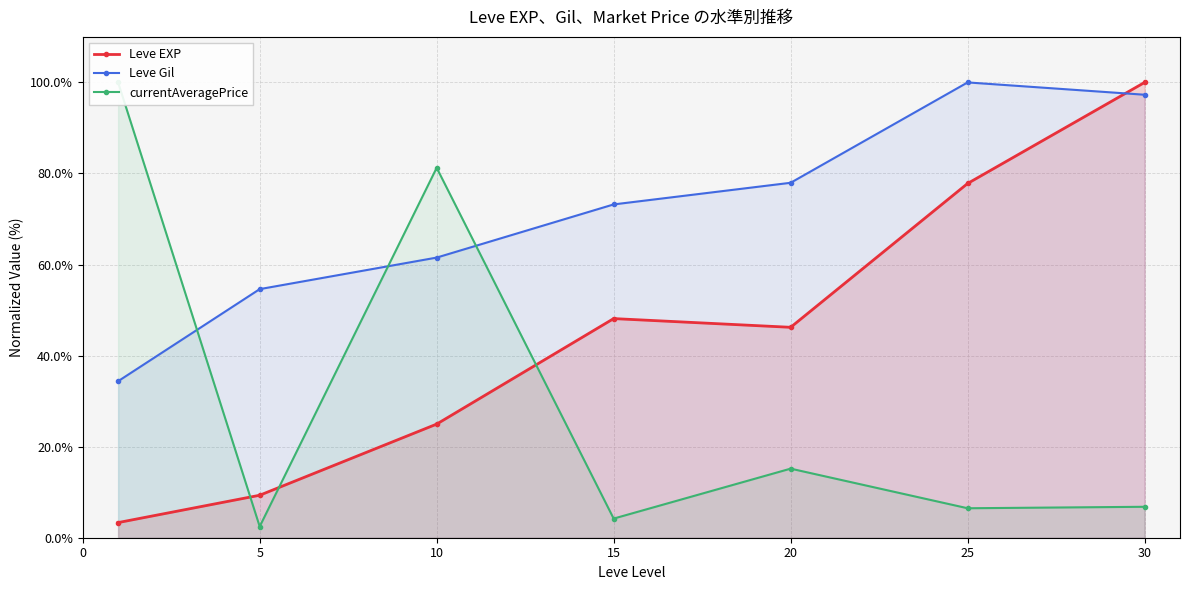

At which category does the chart reach its minimum across all series?

5